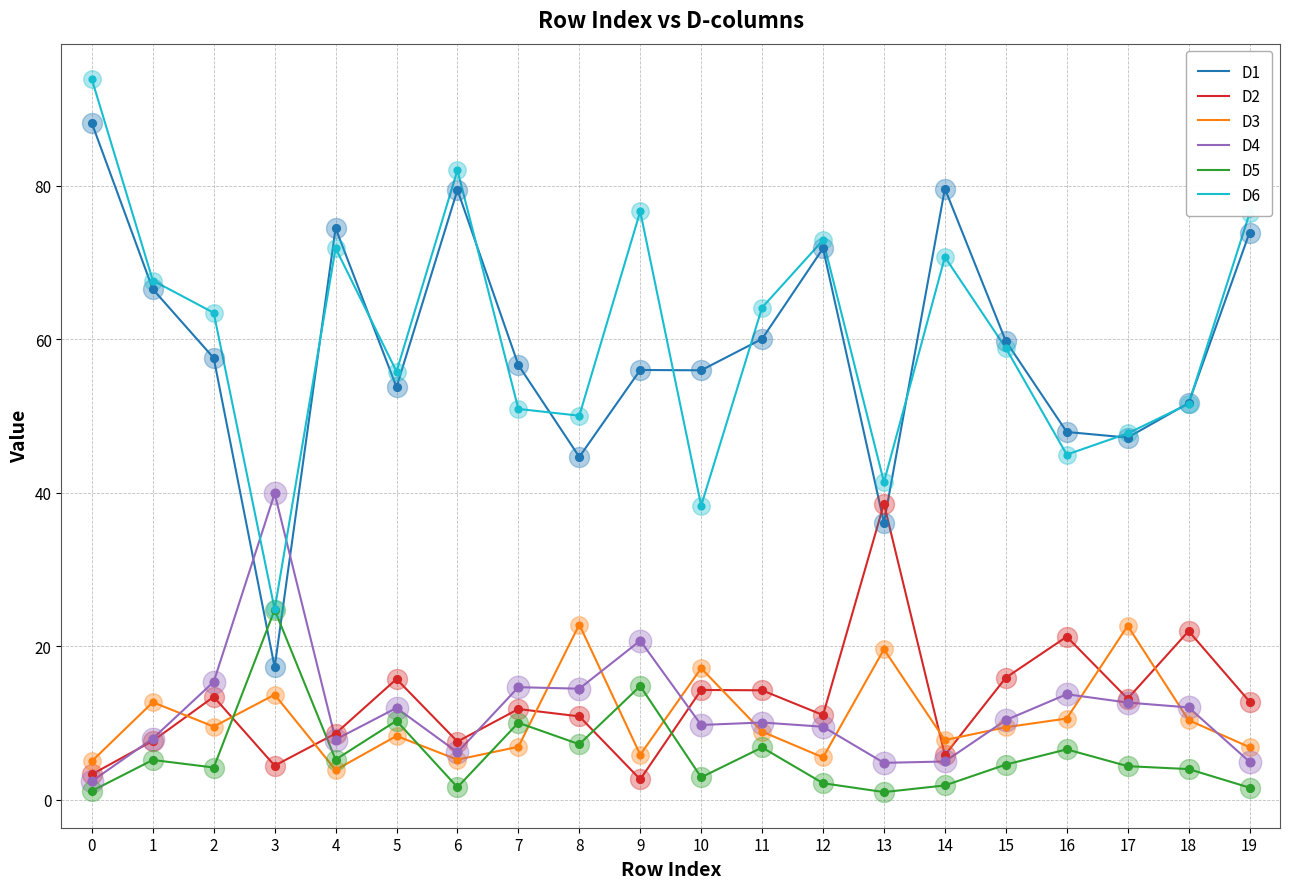

What is the sum of all D3 values?

212.5